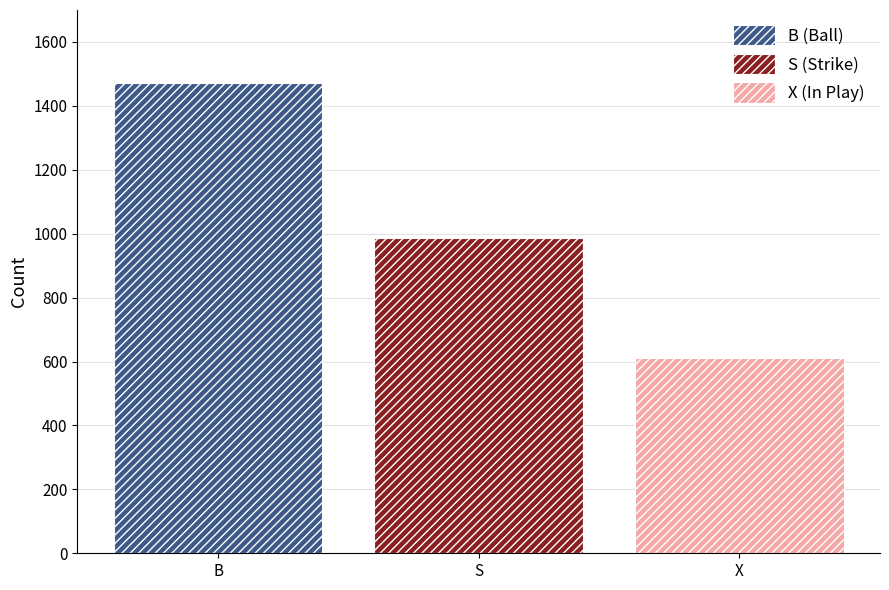

What is the minimum value for S (Strike)?

986